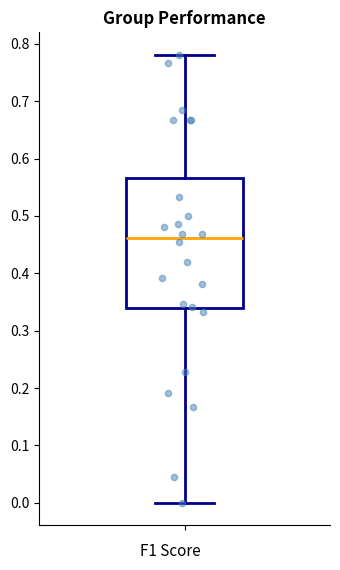

Where is the upper edge of the box on the y-axis? The values are not printed on the chart, so give them approximately, as read against the axis.

0.57